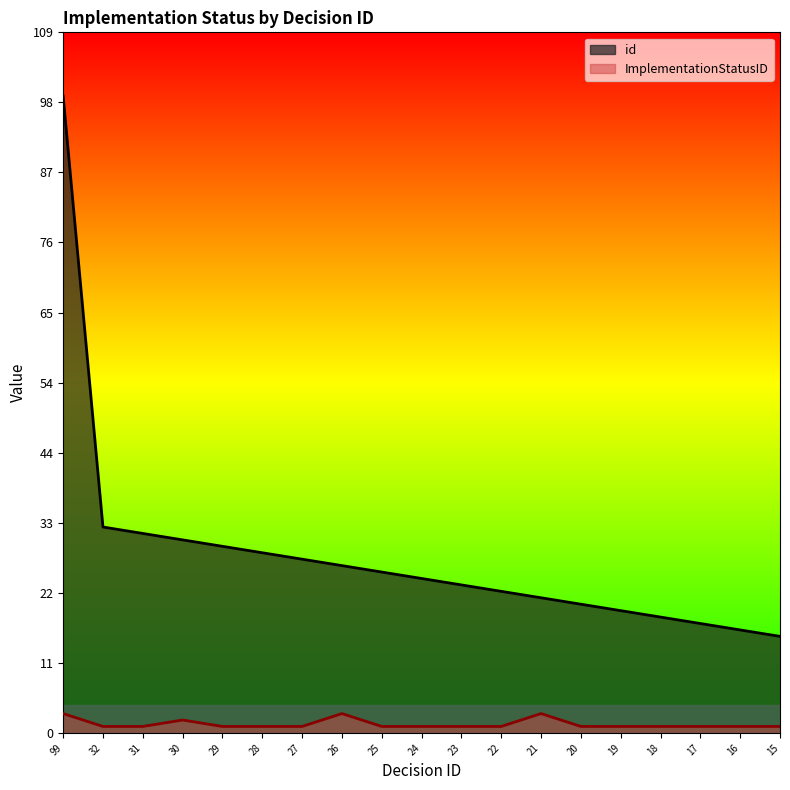

What is the value of the ImplementationStatusID point at the 19th from the left?

1